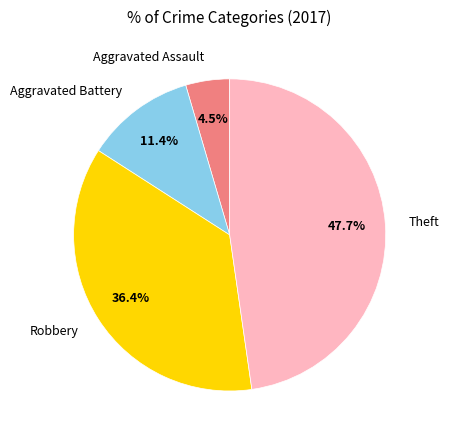

Is there any slice that represents more than half of the pie?

No